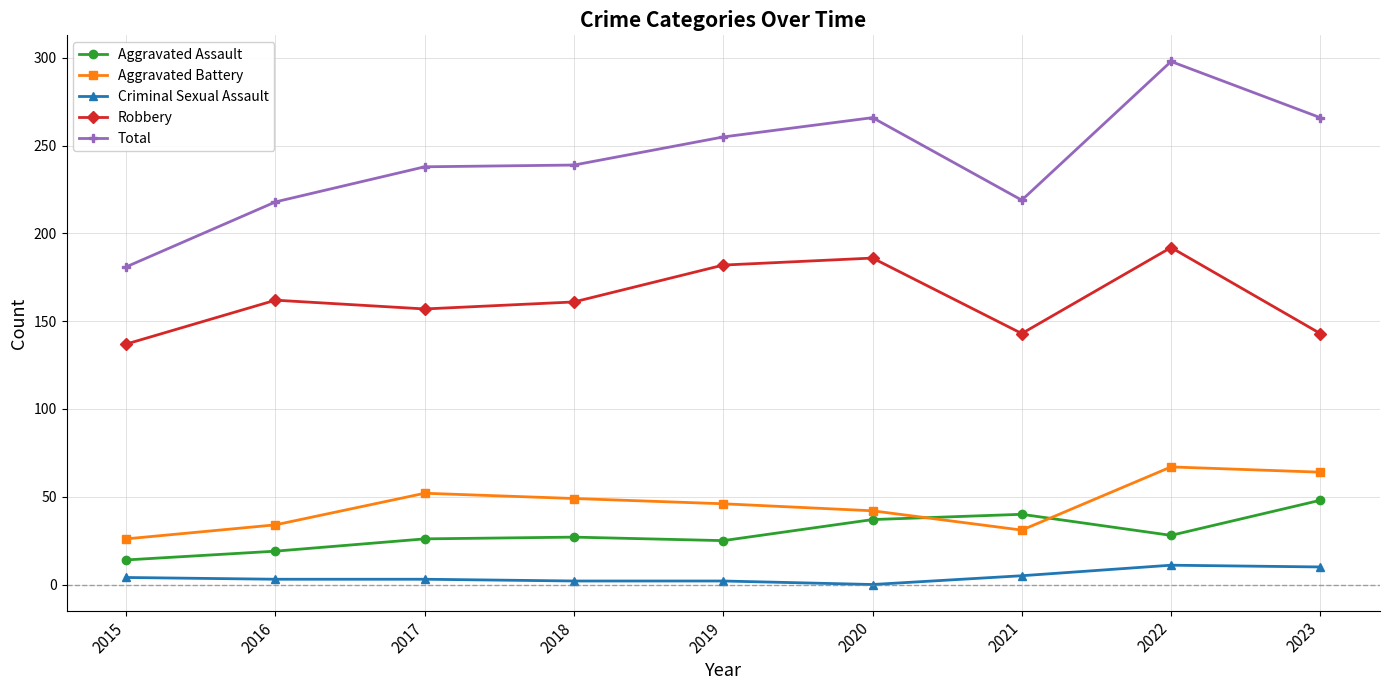

What is the sum of all Total values?

2180